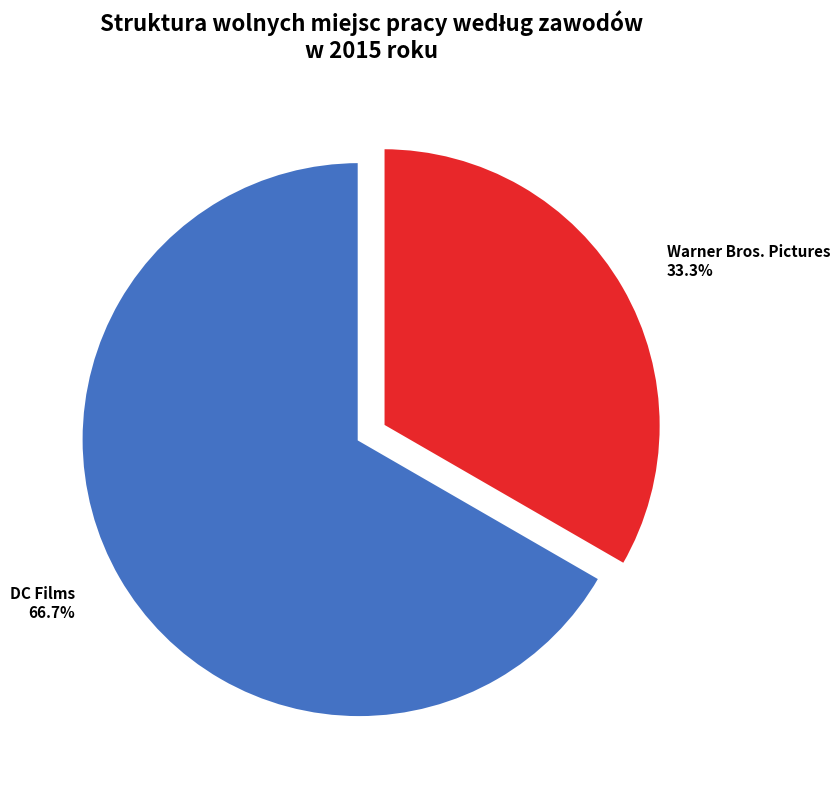

To the nearest percent, what is the combined percentage of DC Films and Warner Bros. Pictures?

100%